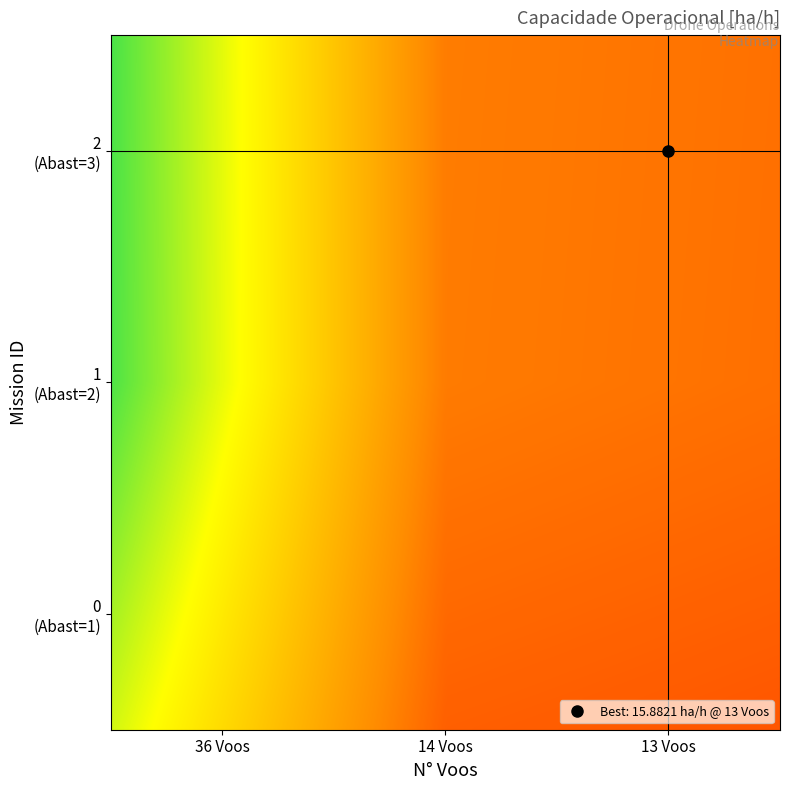

At how many categories does at least one series exceed 9?

3